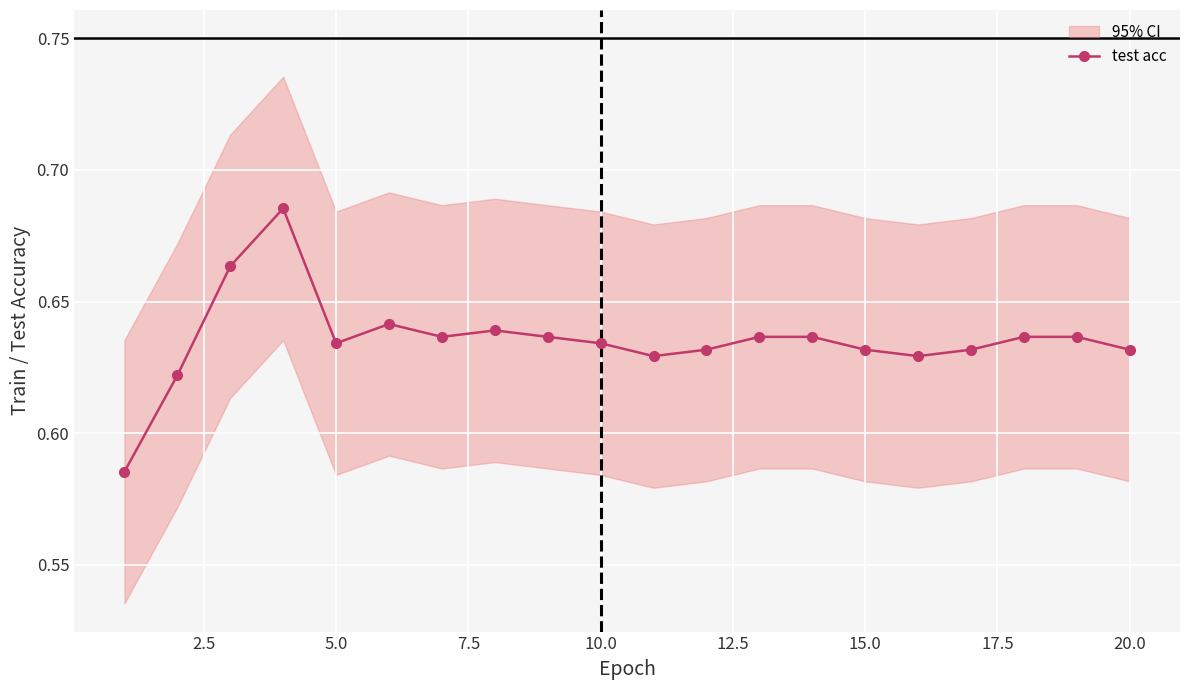

True or false: test acc has more than 2 points higher than both neighbors.

True